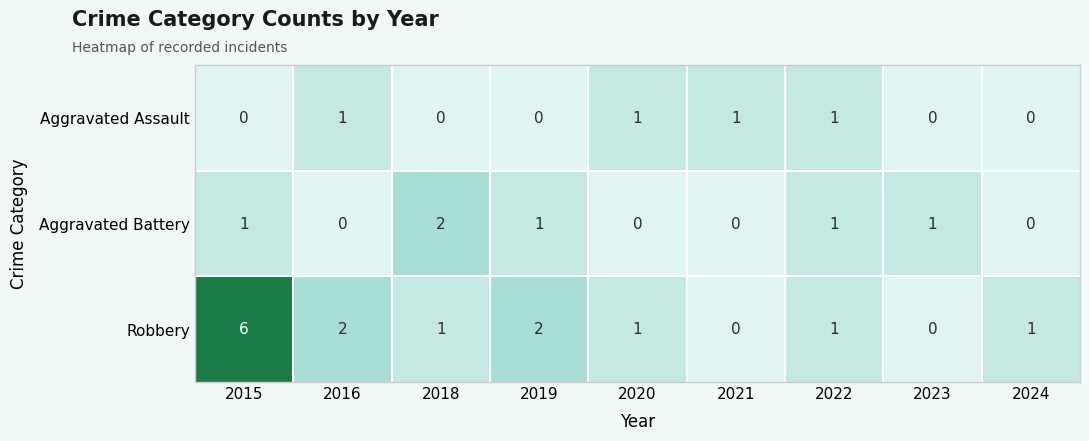

Which category has the highest value in the Aggravated Battery series?

2018